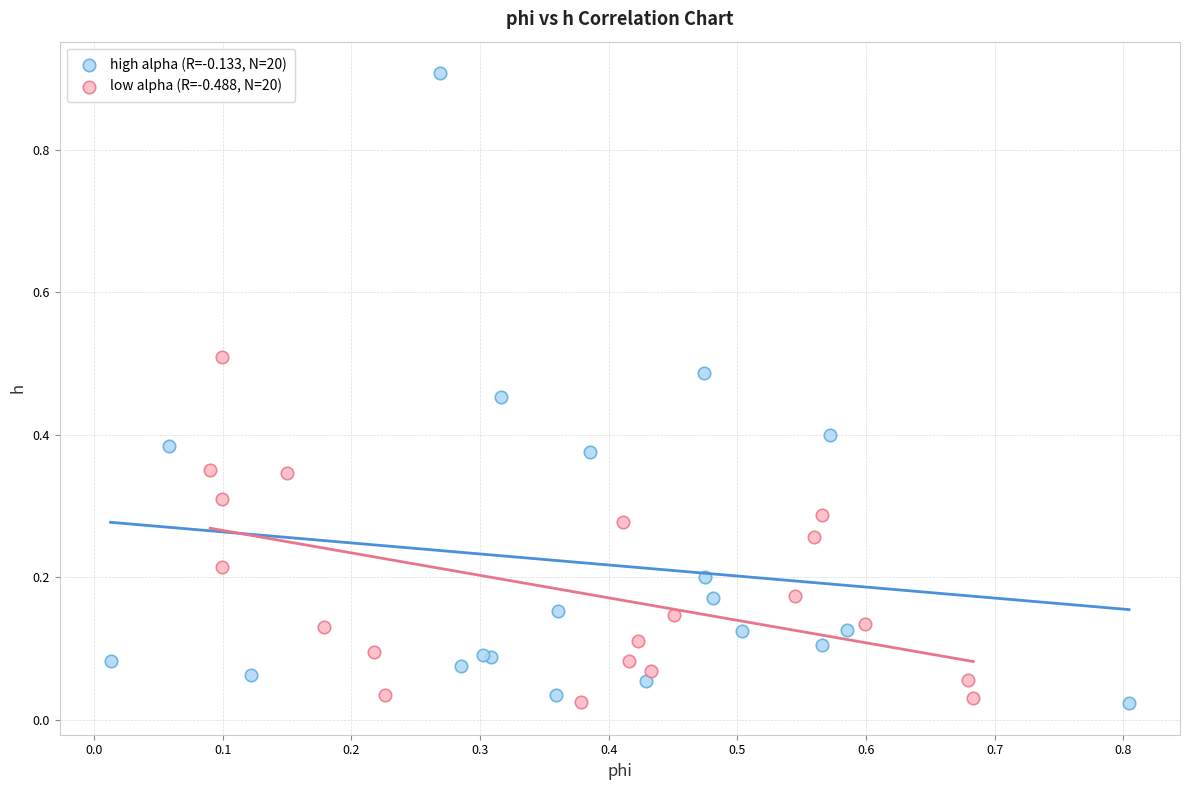

Which series reaches the maximum Y coordinate?

high alpha (R=-0.133, N=20)